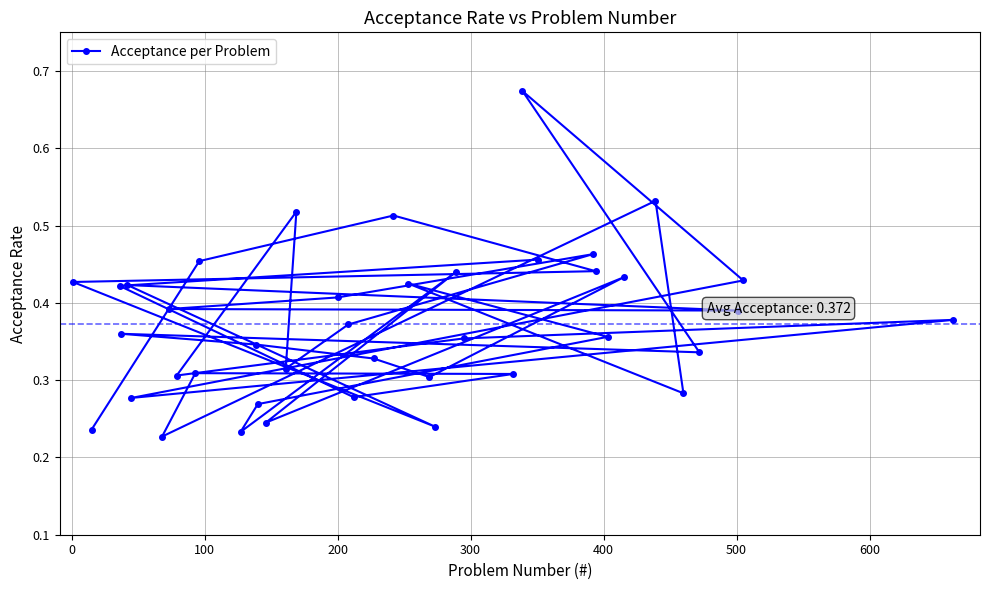

True or false: there are more than 1 points higher than both neighbors.

True